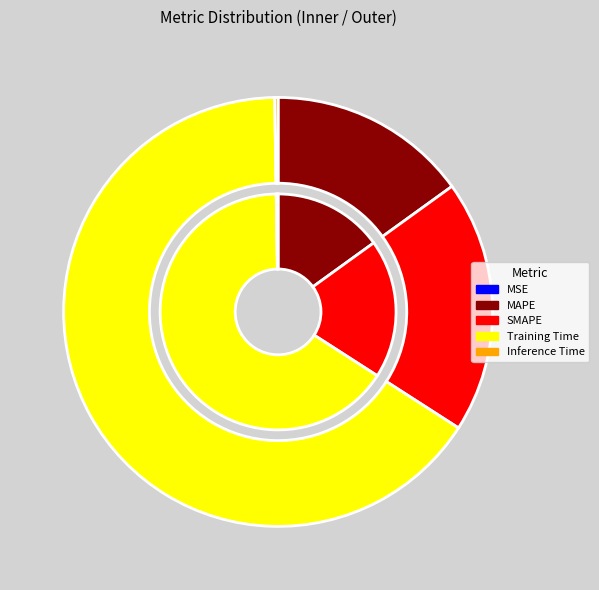

What percentage is NOT represented by Training Time?

34.3%